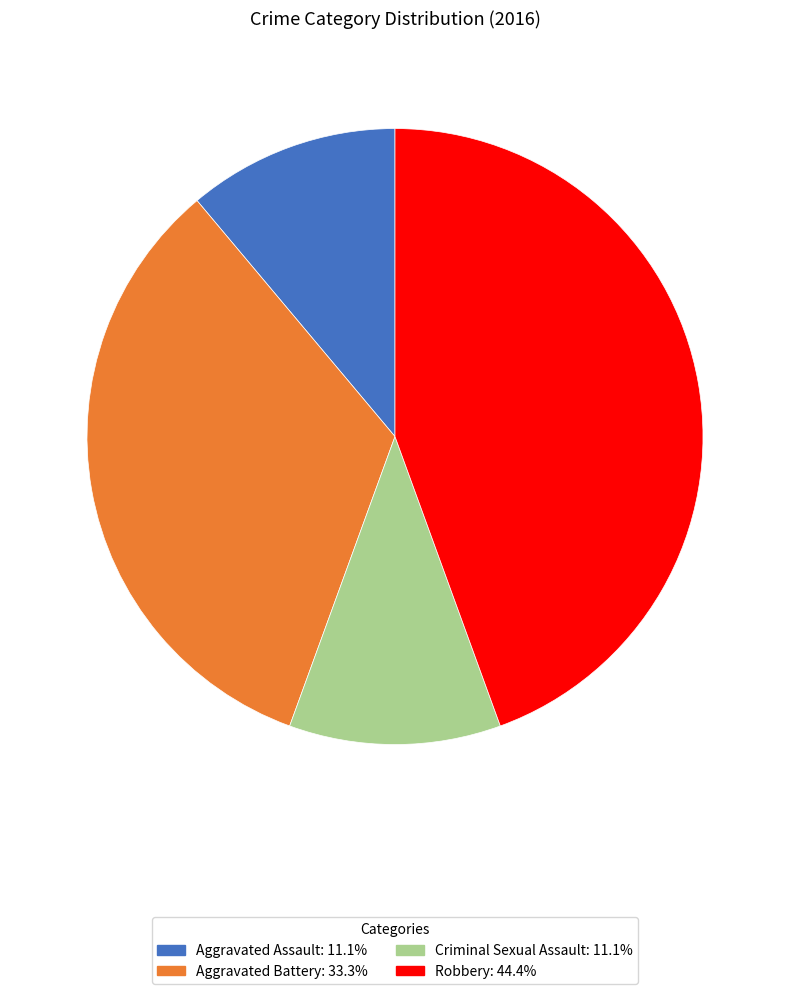

The Criminal Sexual Assault slice represents 25% of the pie. True or false?

False